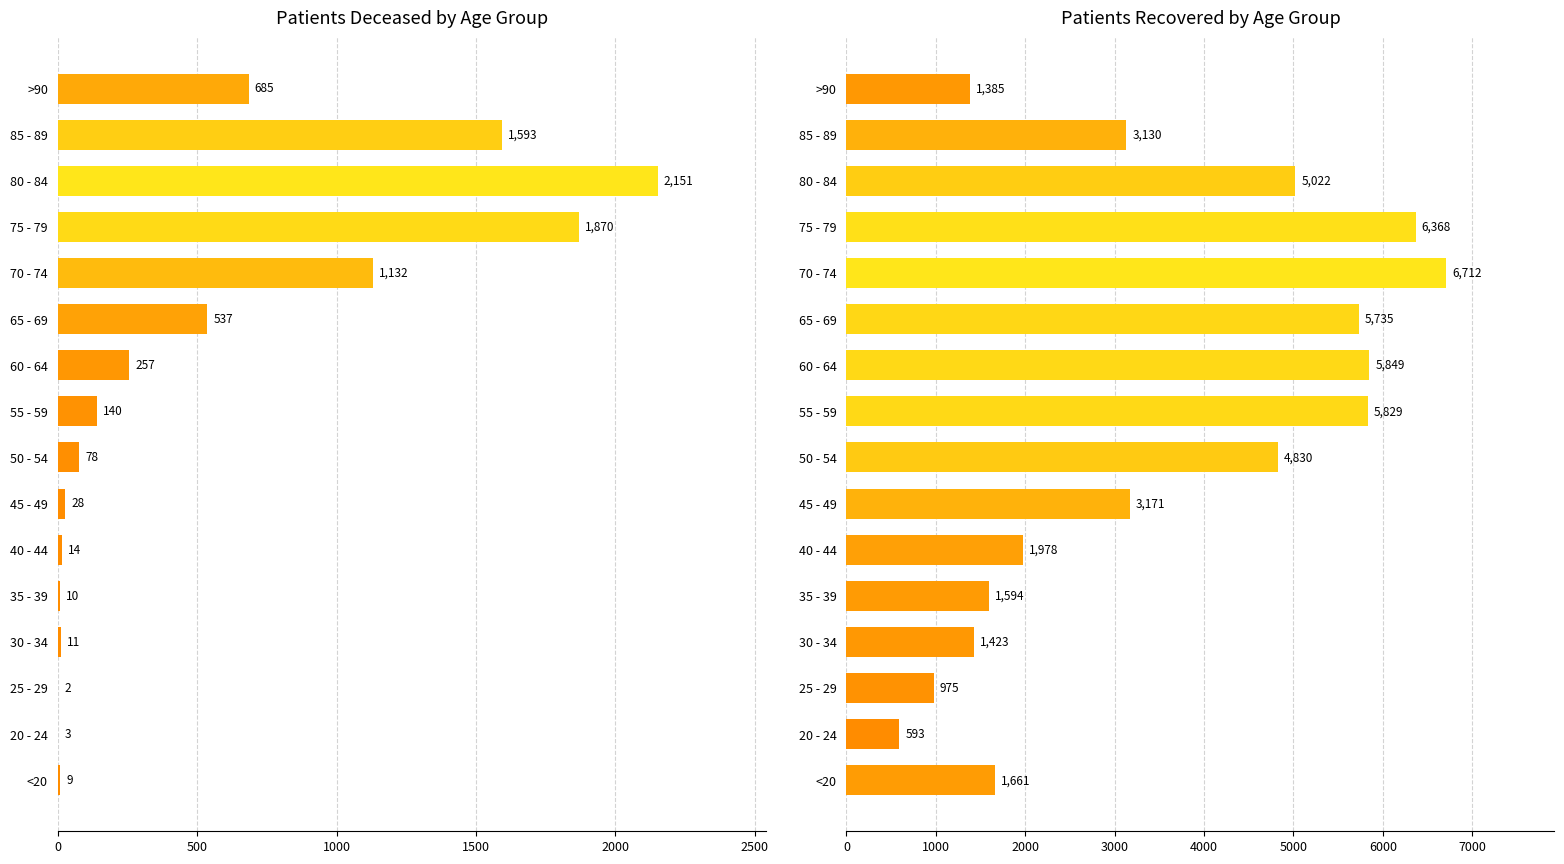

What is the average value of the patients_recovered series?

3516